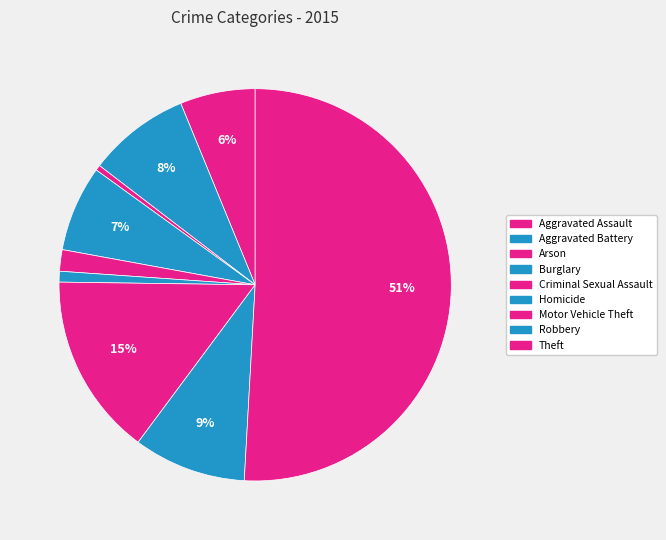

Is the sum of Aggravated Battery and Homicide greater than half?

No